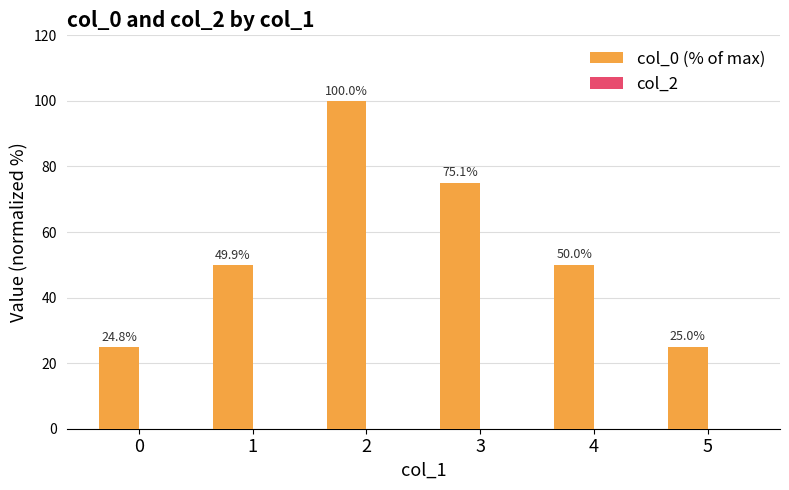

True or false: the data shows 24.8 at 0.

True